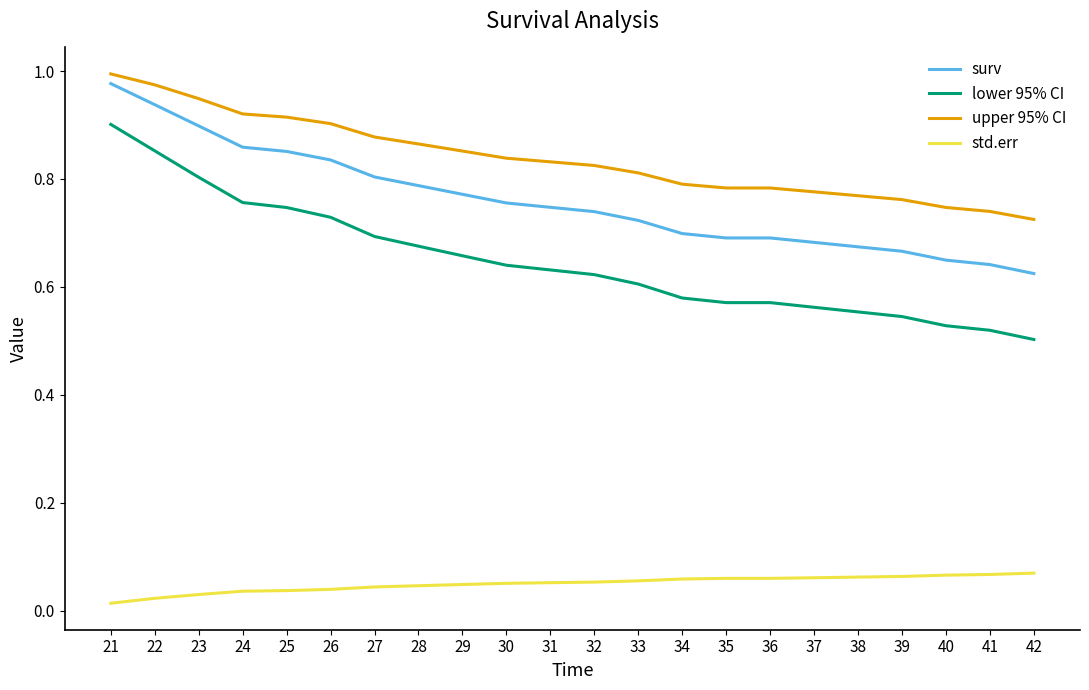

True or false: surv and lower 95% CI intersect in this chart.

False